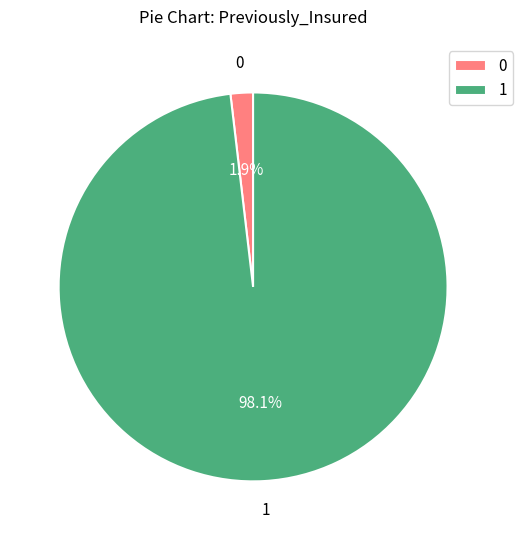

Does any single category account for the majority?

Yes